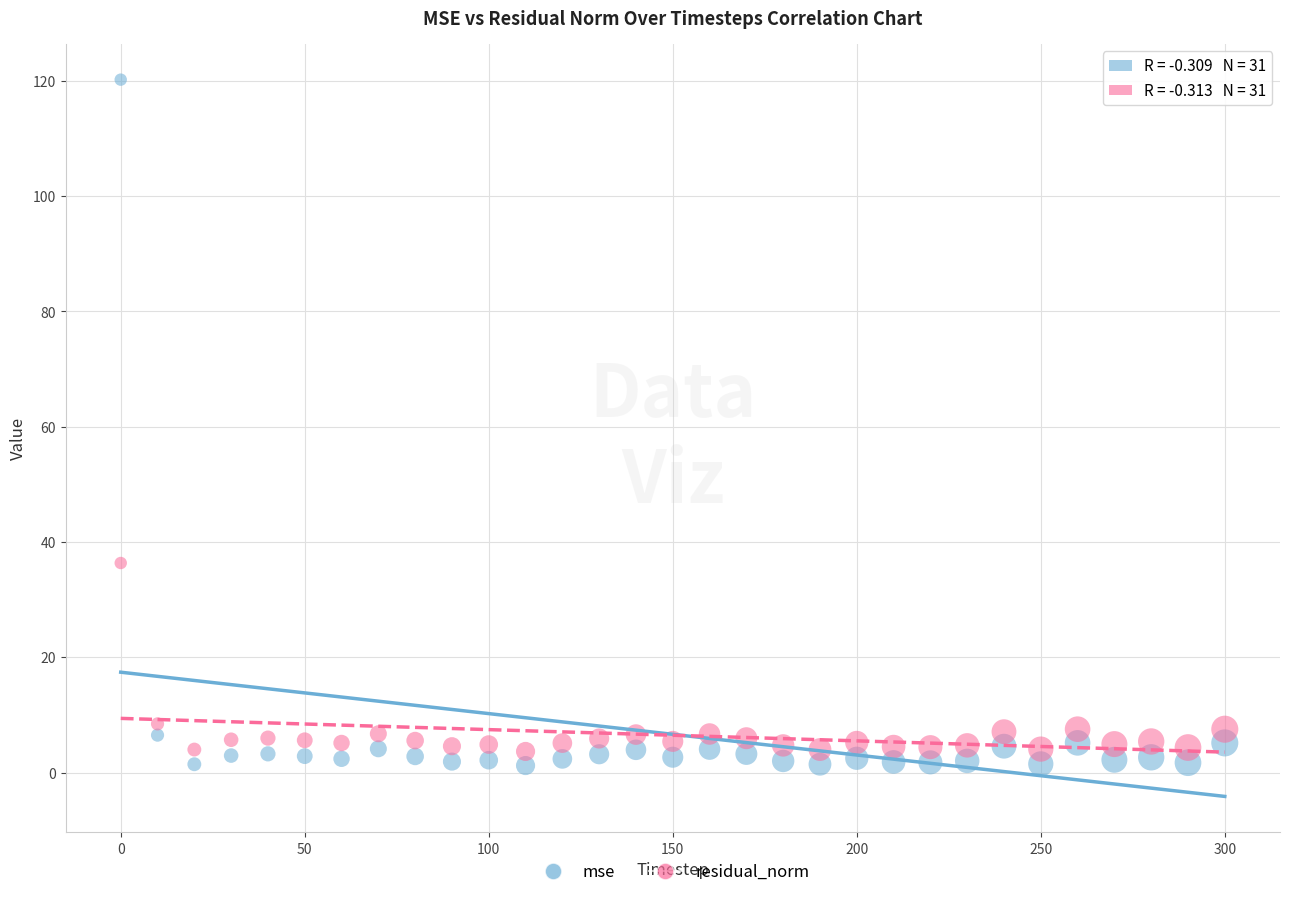

Which series reaches the maximum Y coordinate?

mse